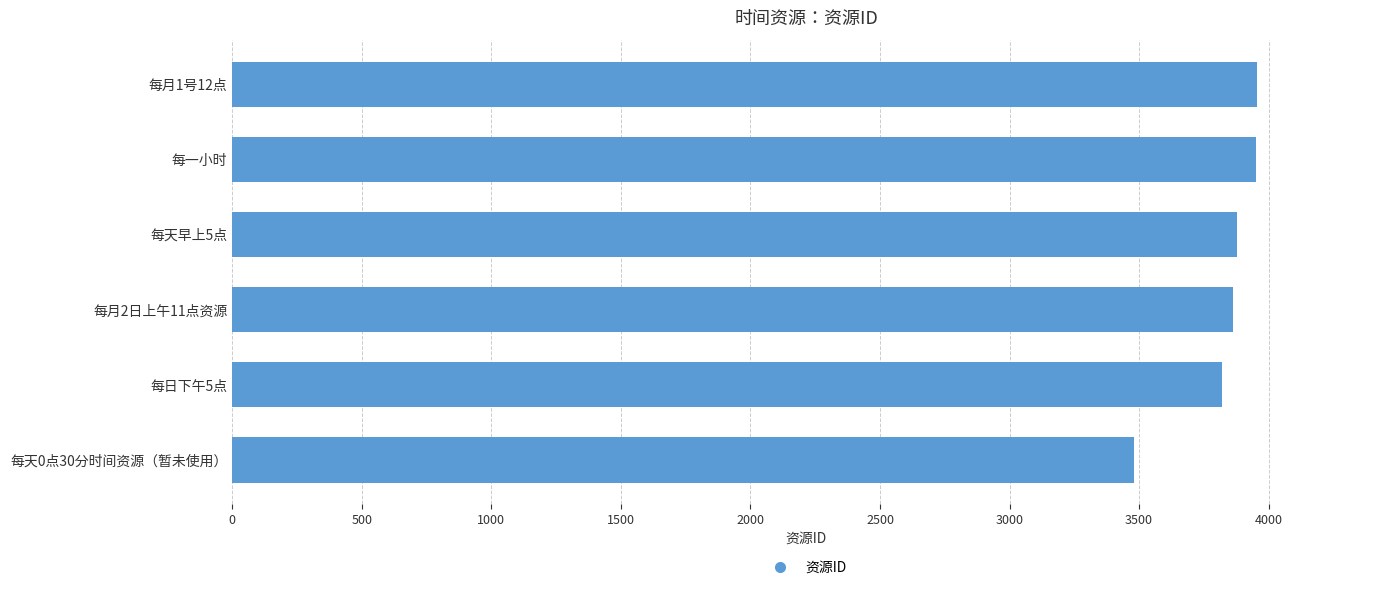

Which category has the lowest value across all series?

每天0点30分时间资源（暂未使用）